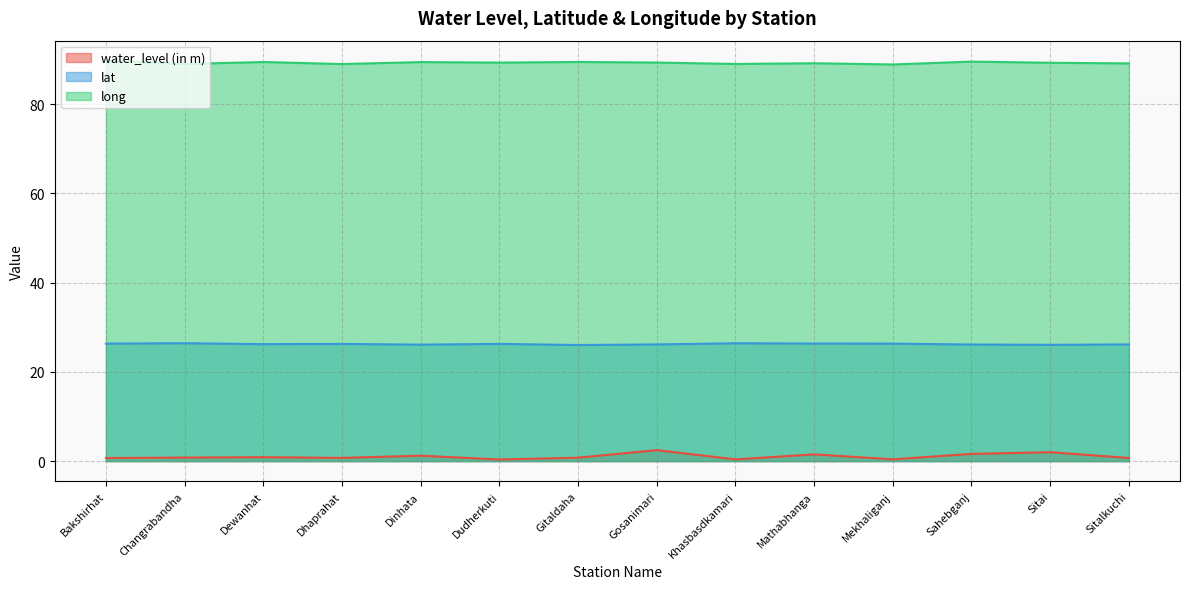

How many interior local peaks does the water_level (in m) series have?

5